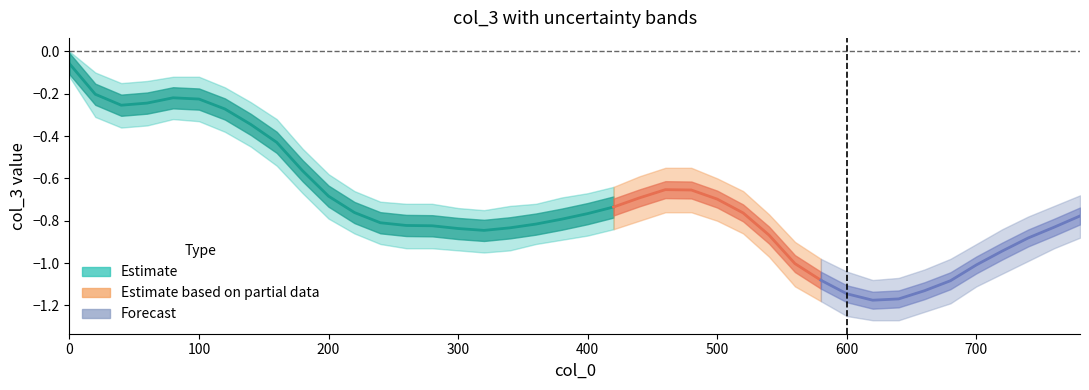

What is the highest value of the col_3 series?

-0.1